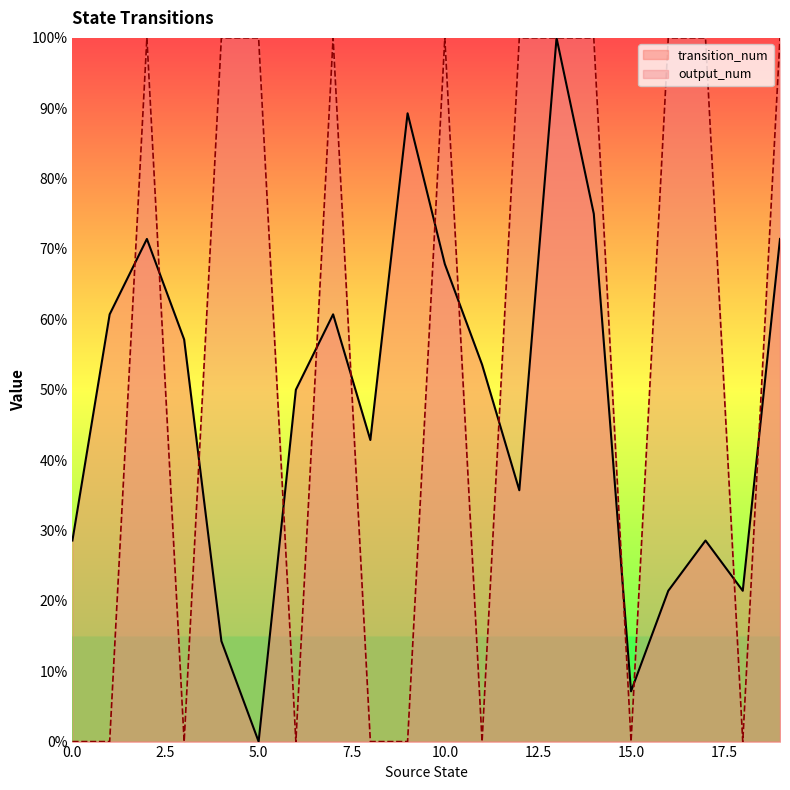

Does the chart display data point markers on the line(s)?

No